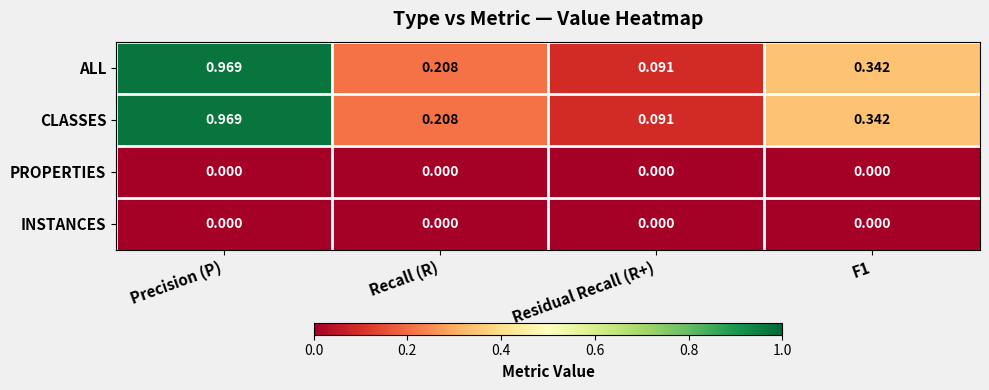

Where is ALL nearest to the value 0?

Residual Recall (R+)